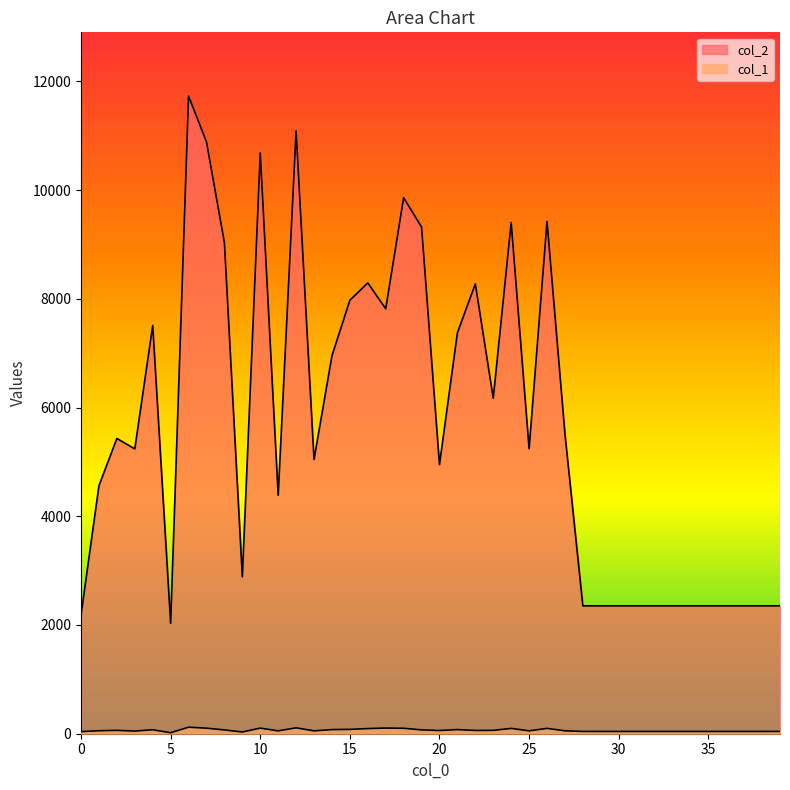

Reading right to left, extract all data points from this chart.

col_2: 2352	2352	2352	2352	2352	2352	2352	2352	2352	2352	2352	2352	5518	9423	5242	9403	6171	8273	7374	4950	9320	9859	7817	8292	7973	6952	5044	11087	4387	10682	2886	9032	10886	11728	2033	7508	5239	5431	4563	2184
col_1: 42	42	42	42	42	42	42	42	42	42	42	42	54	98	53	98	62	60	76	59	71	100	104	95	80	76	53	108	53	103	32	70	102	120	18	73	49	62	55	39